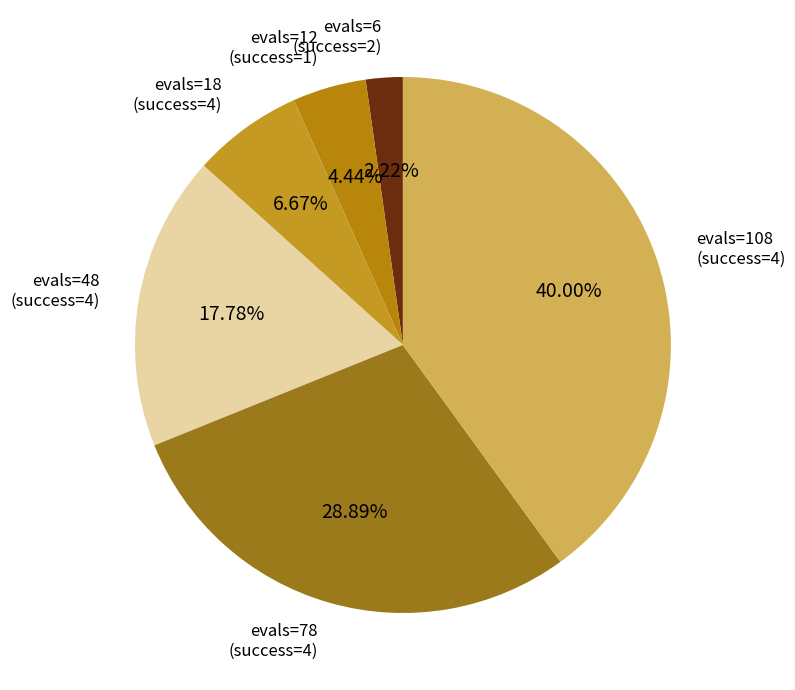

Count the number of slices in the pie.

6